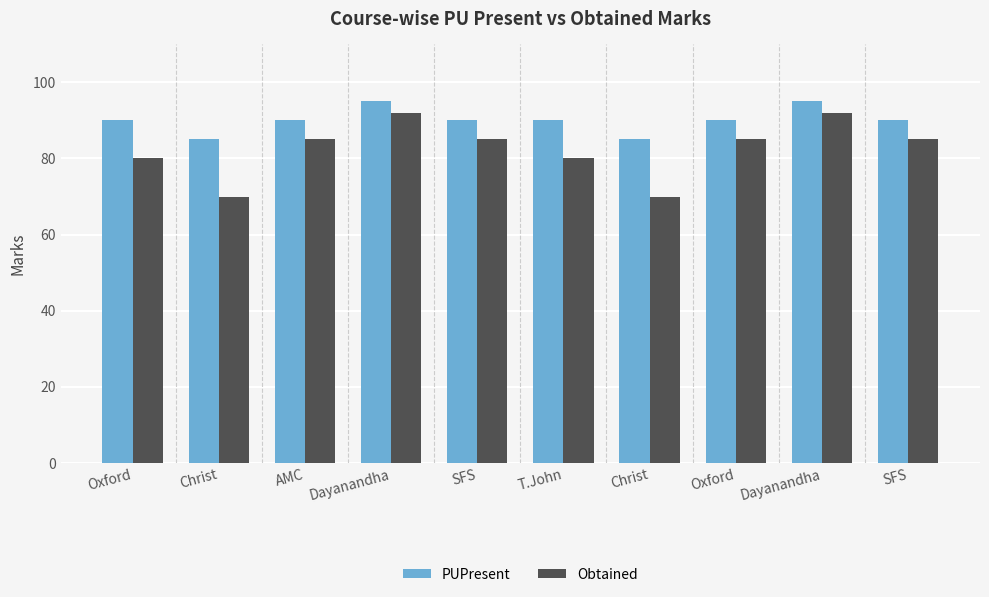

How many bars are there in total?

20